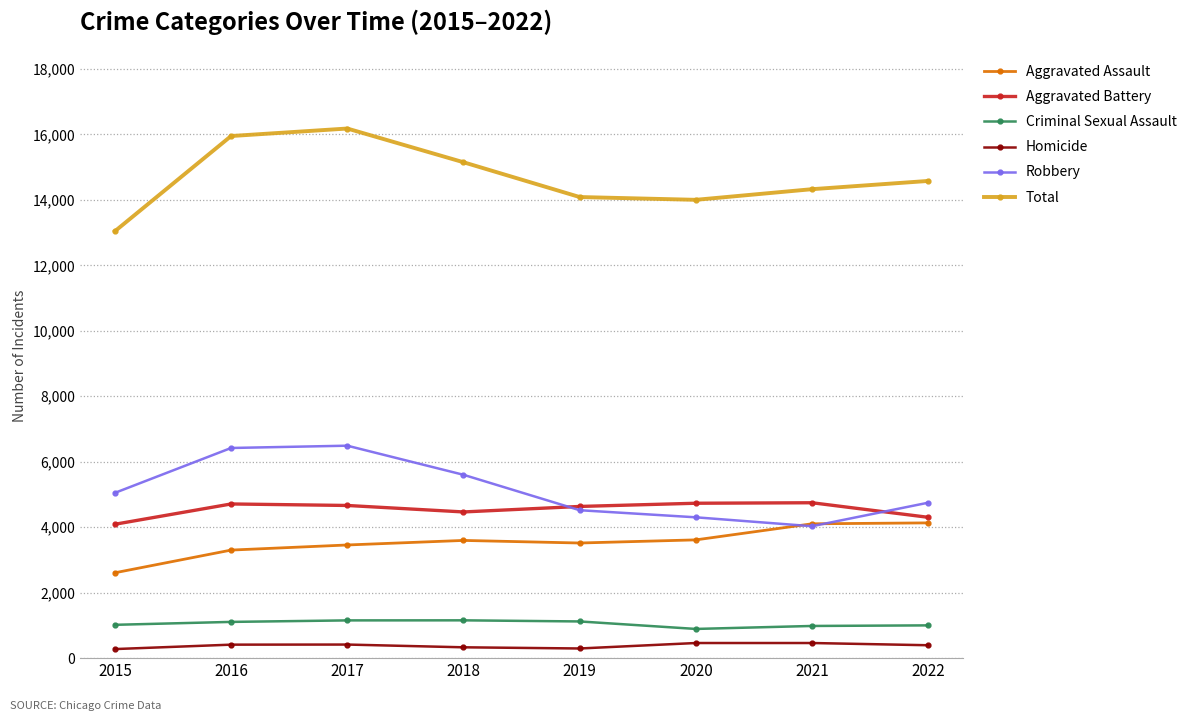

What is the value of the Total point at the 7th from the left?

14326